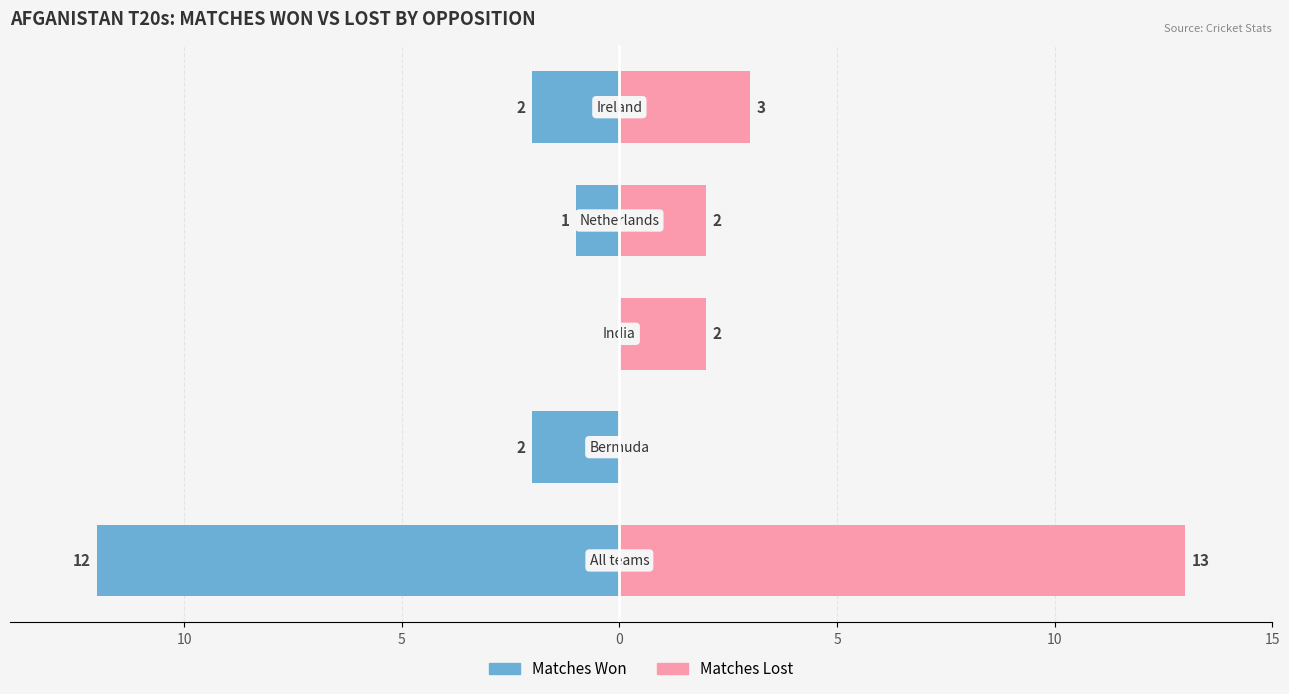

Rank the series by their average value, from highest to lowest.

Matches Lost, Matches Won